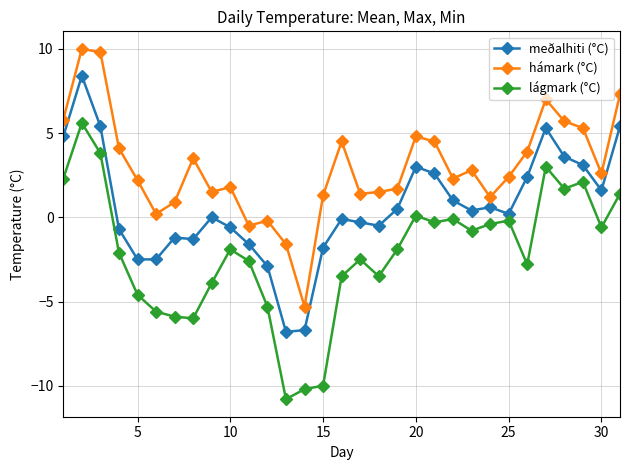

How many series are shown in this chart?

3